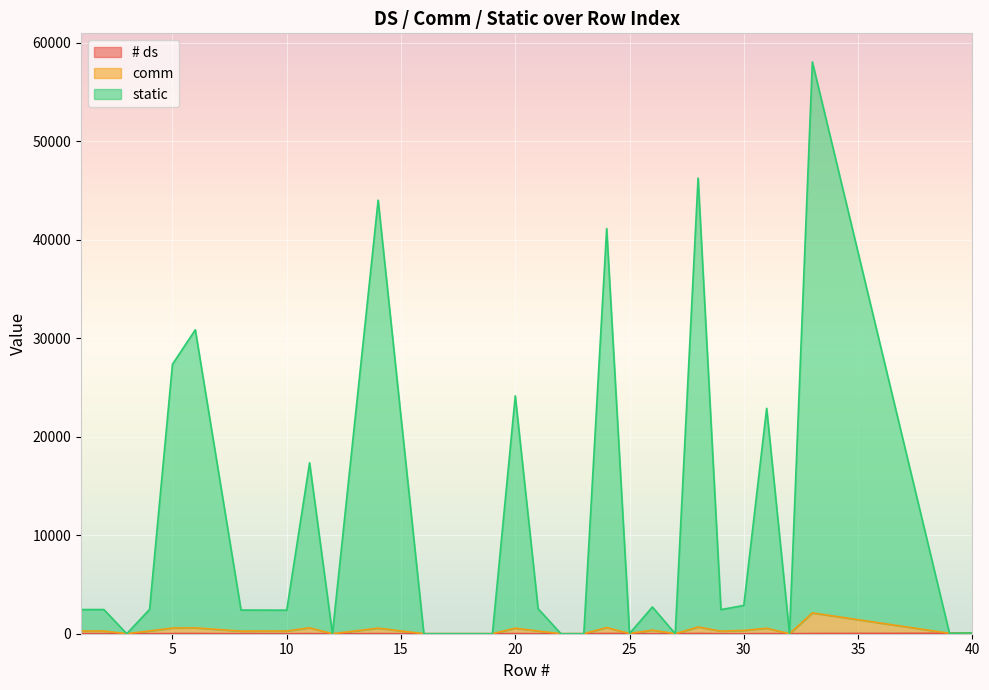

What is the difference between the maximum and minimum values in the comm series?

2114